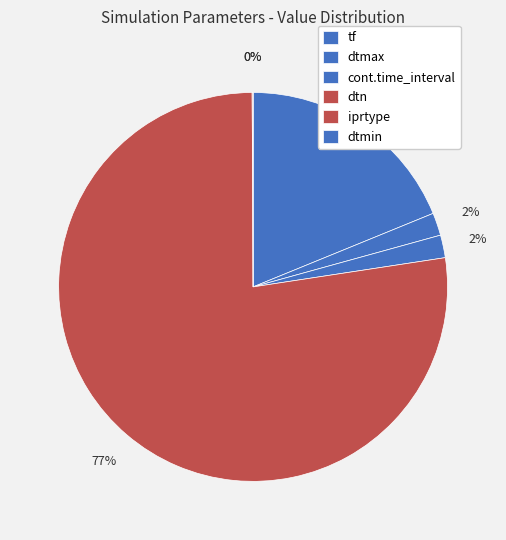

Which category has the biggest portion of the pie?

dtn